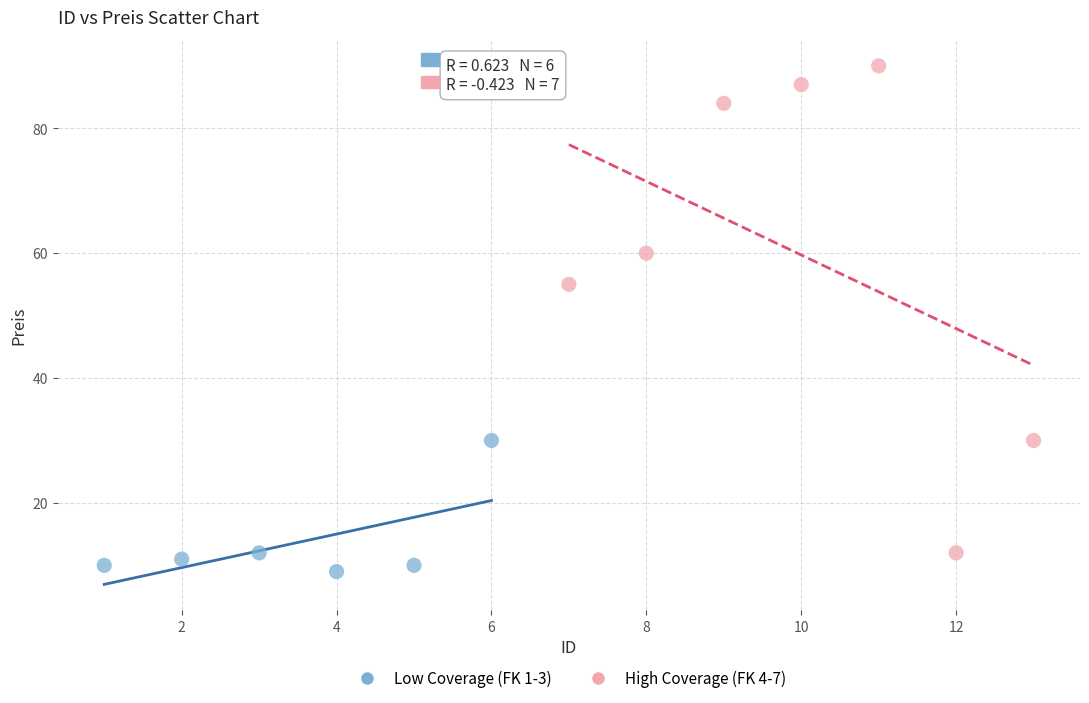

Which series has the widest spread of Y values?

High Coverage (FK 4-7)